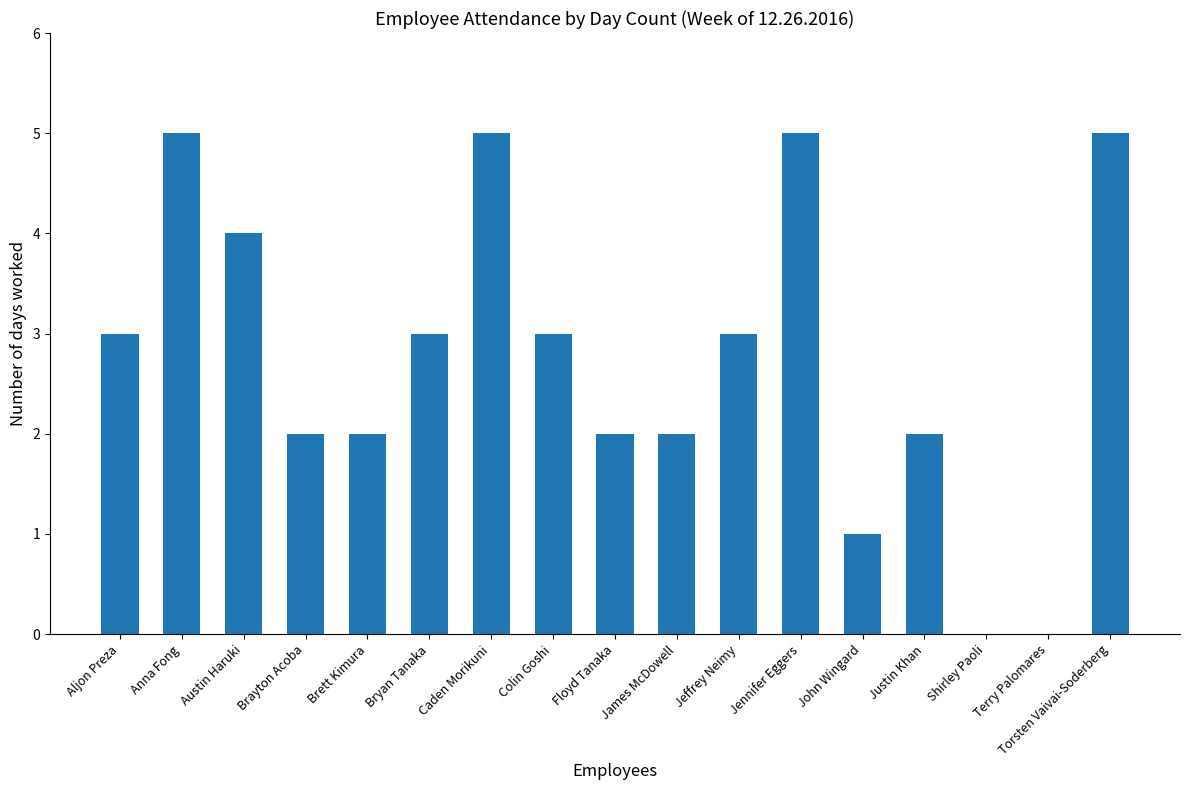

Read the value at Bryan Tanaka.

3